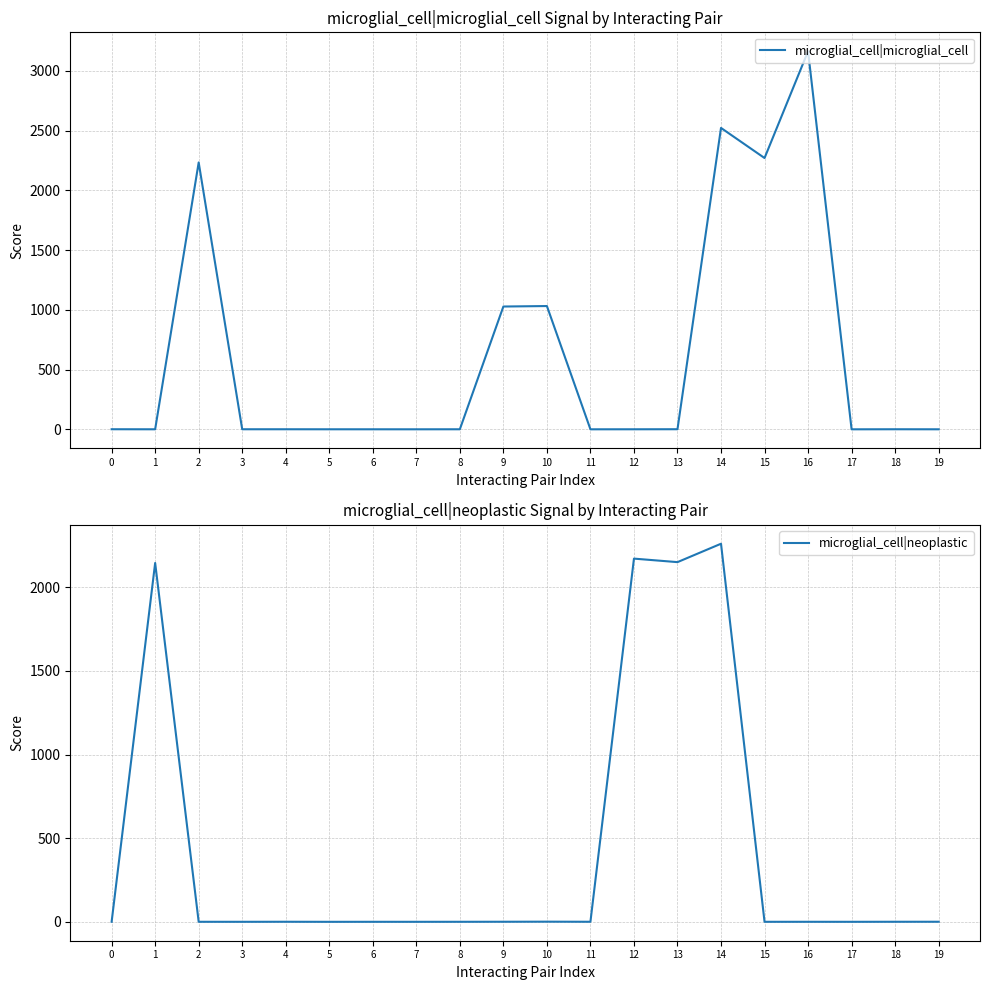

How many lines are shown in the chart?

2